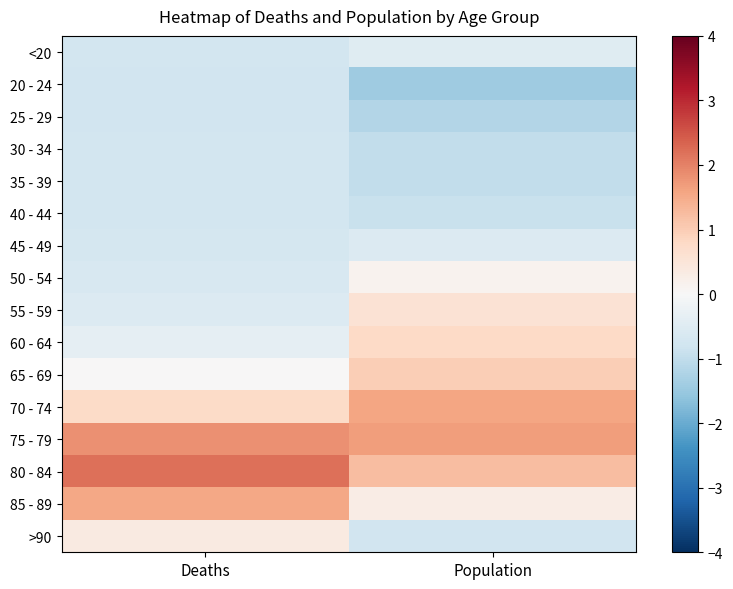

How many series are shown in this chart?

16